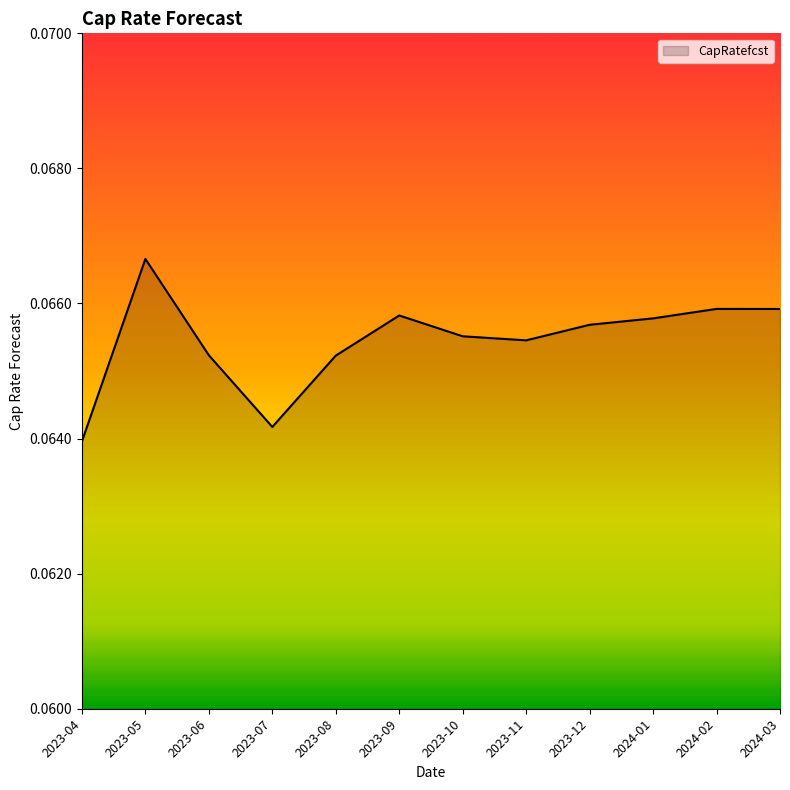

What is the sum of all values?

0.8